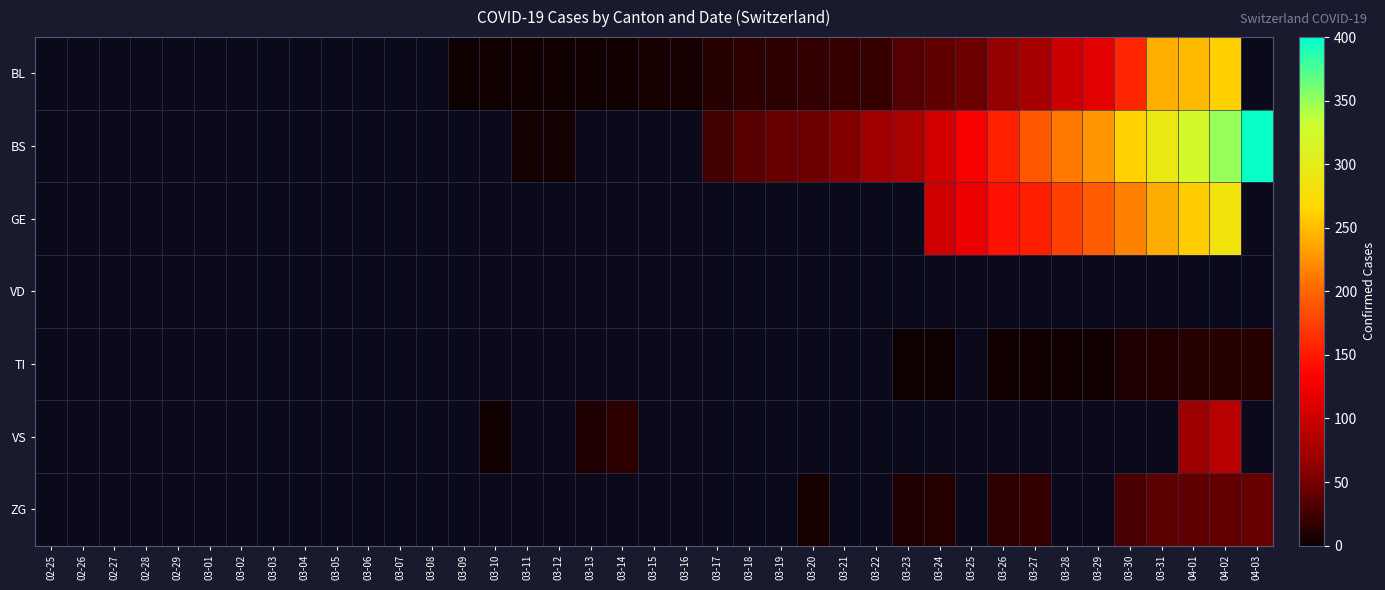

Between 03-17 and 03-25, which is larger?

03-25